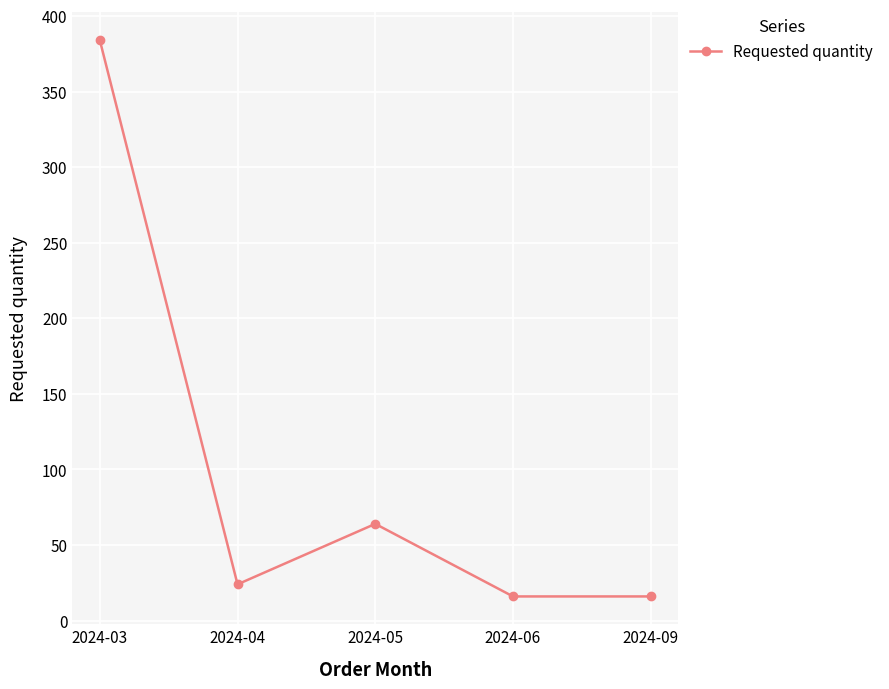

Reading left to right, what are all the values shown in this chart?

2024-03=384	2024-04=24	2024-05=64	2024-06=16	2024-09=16